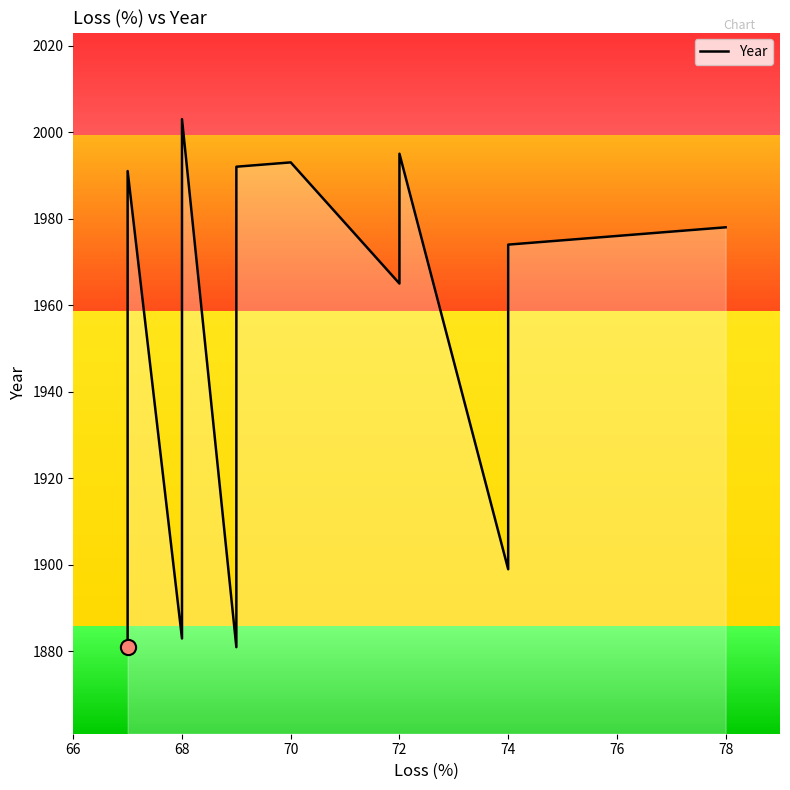

Which has a higher value, 76 or 74?

76